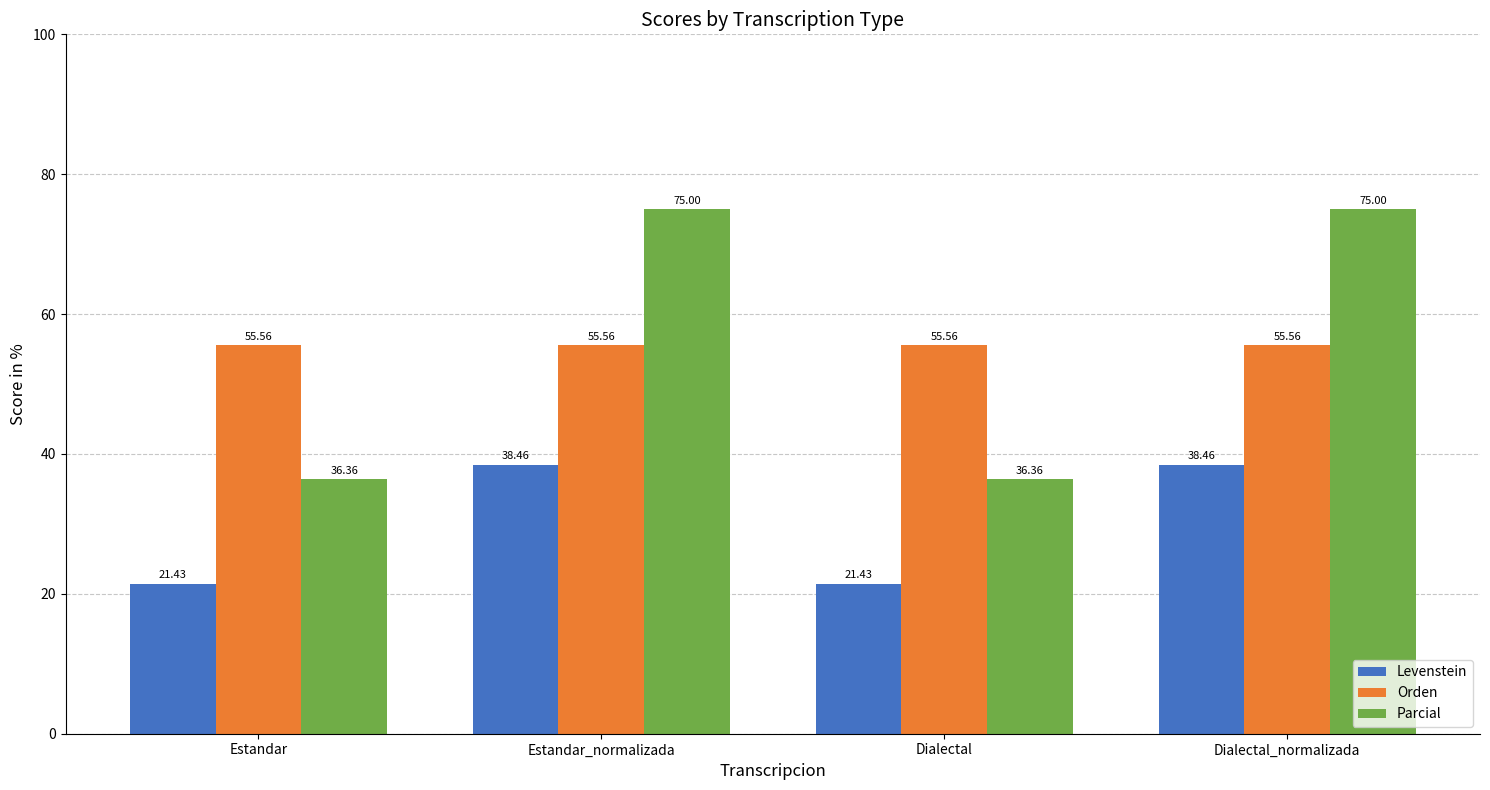

Is the value of Parcial at Estandar greater than the value of Orden at Estandar_normalizada?

No